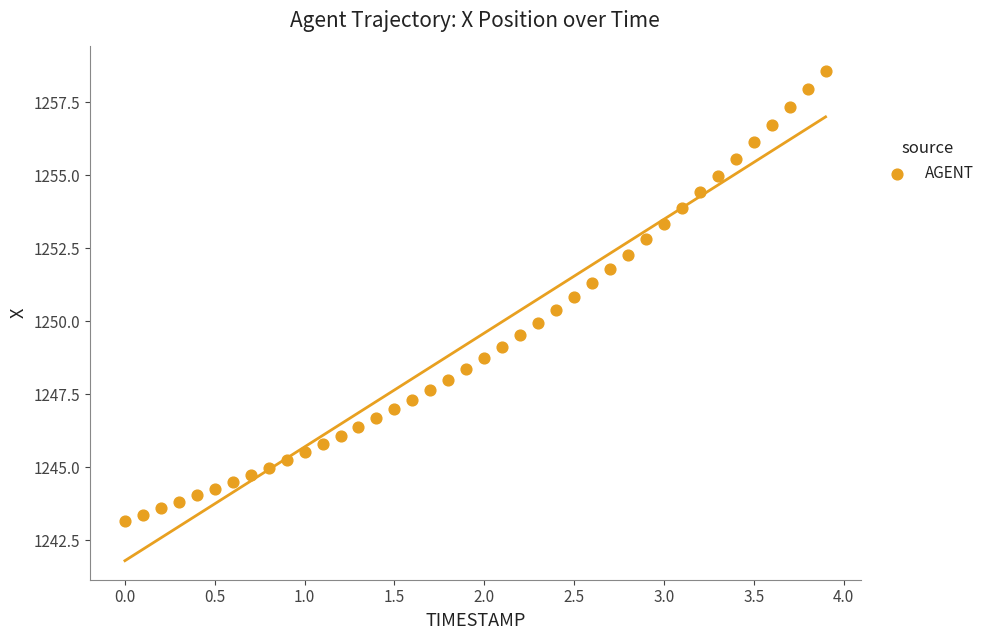

What is the range of X values (max minus min)?

3.9